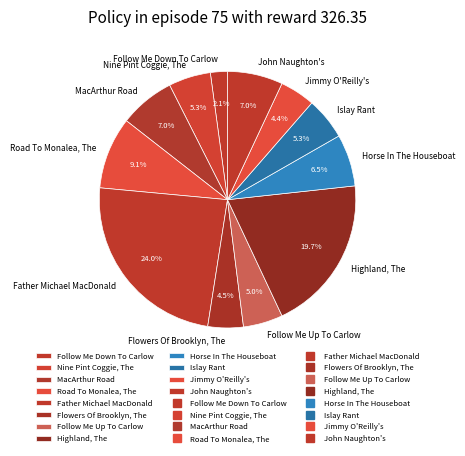

Is it true that Islay Rant is 1% of the pie?

False